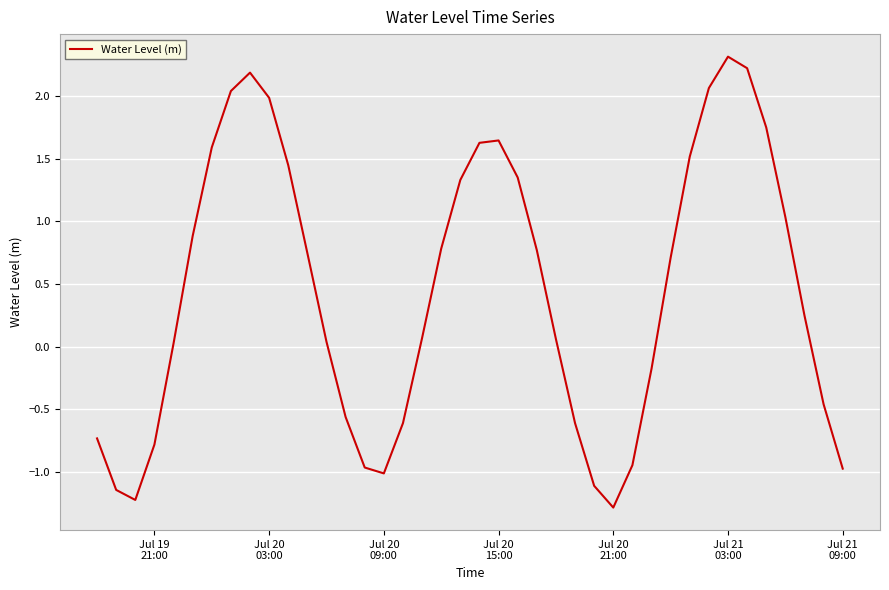

What is the difference between the maximum and minimum values?

3.6